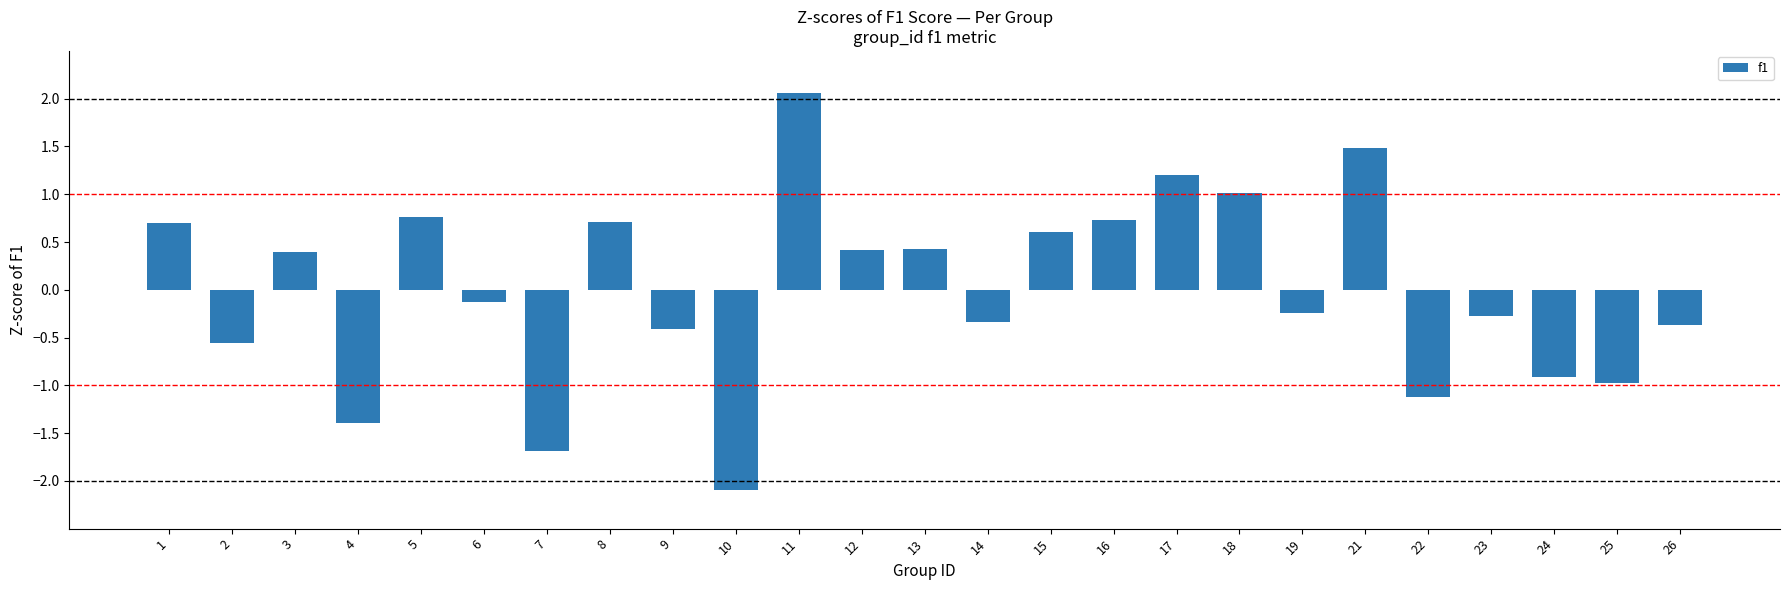

At which category does the chart reach its minimum across all series?

10